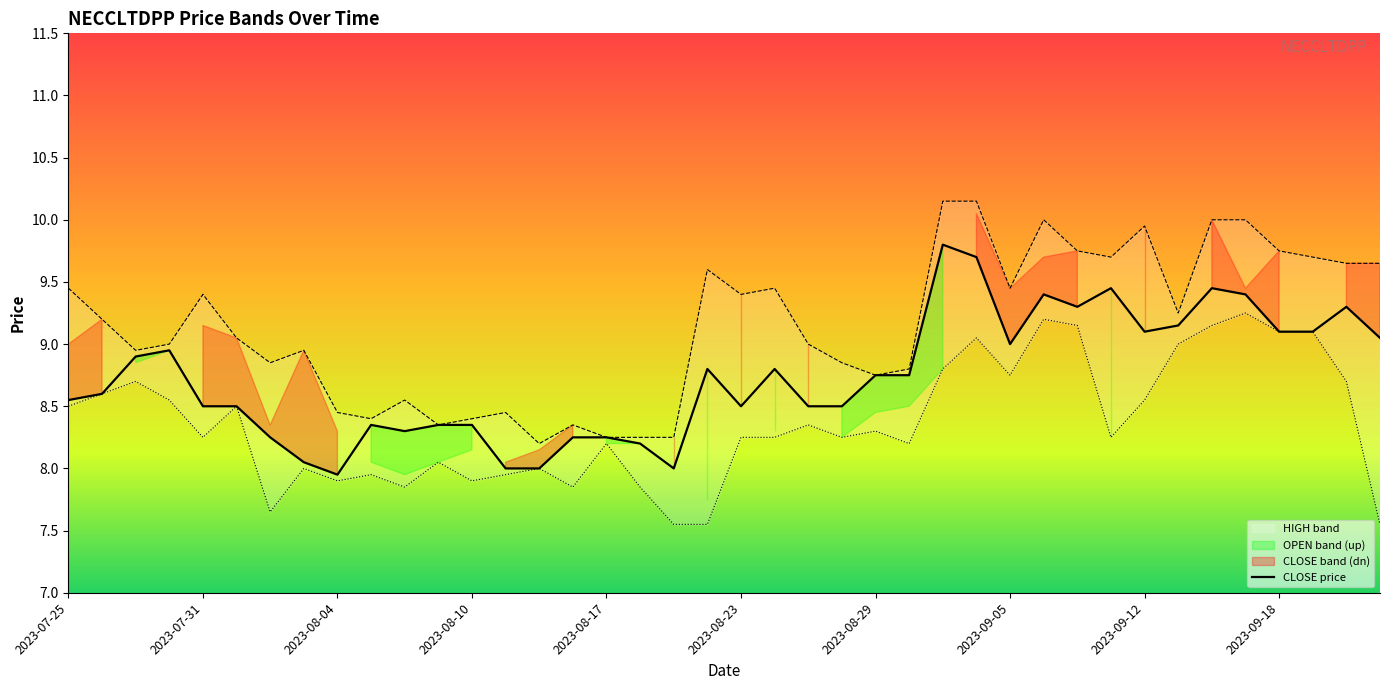

Read the HIGH (line) value at 34.

10.0